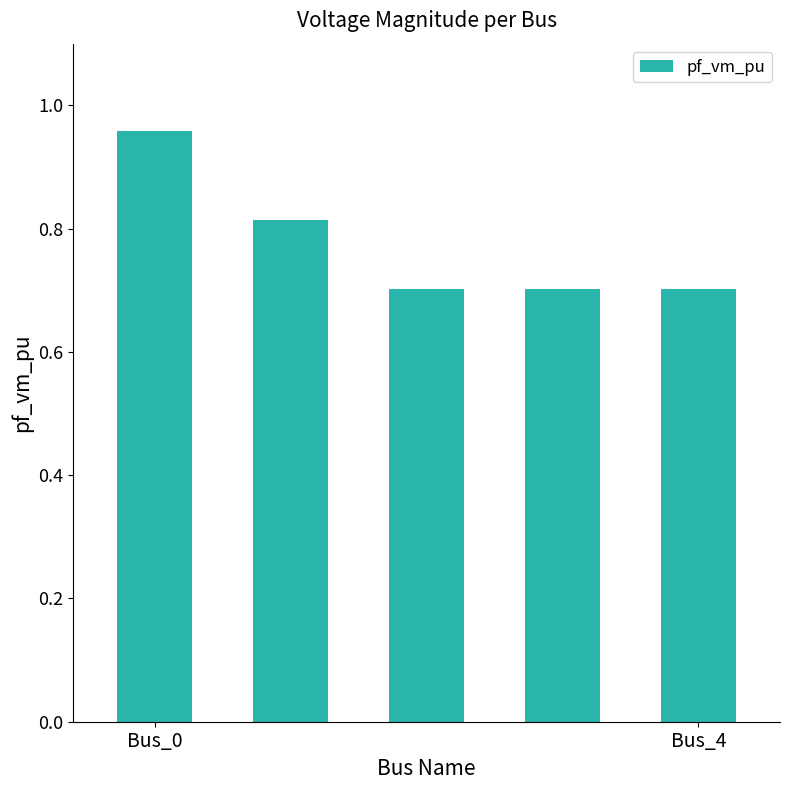

What is the smallest value displayed?

0.7